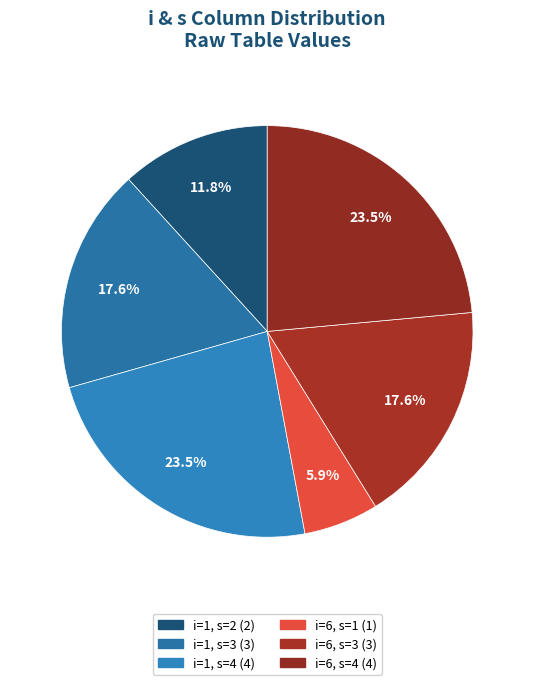

Is it true that i=6, s=4 is 38% of the pie?

False